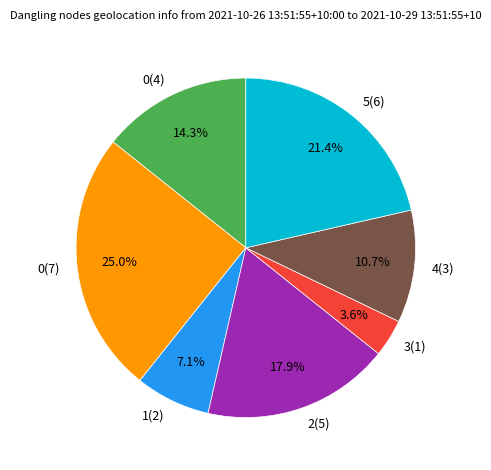

Is the sum of 2(5) and 0(4) greater than half?

No